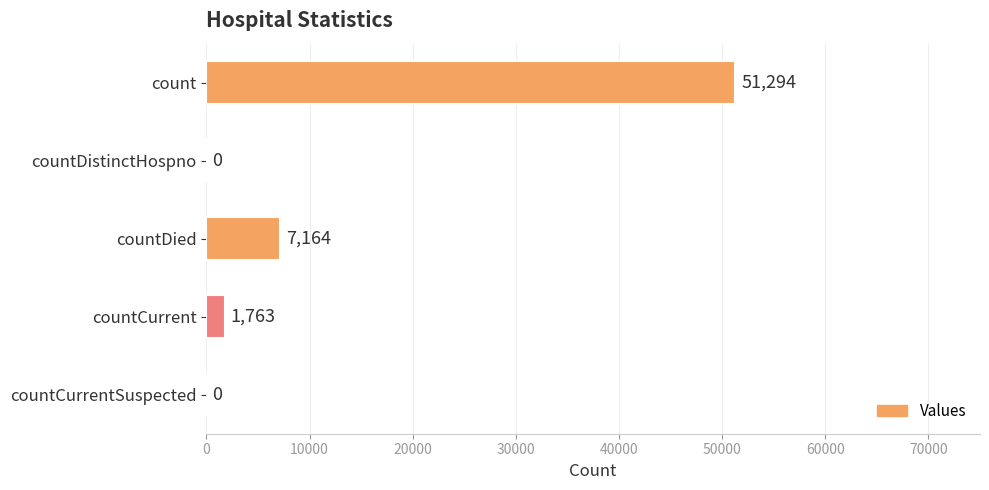

What is the greatest value displayed?

51294